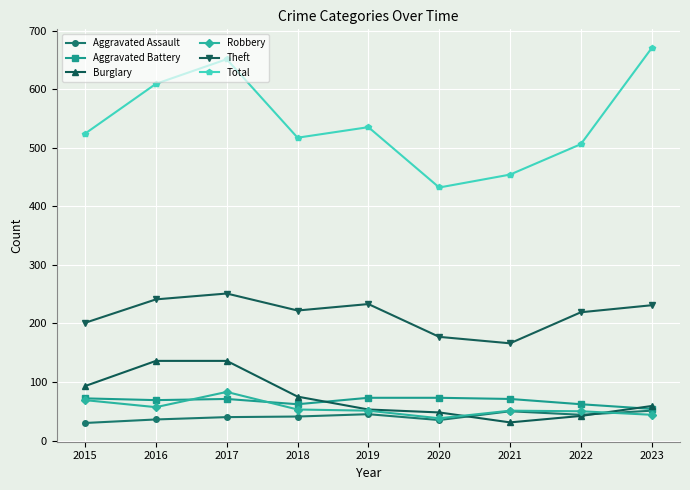

Which series has the largest total across all categories?

Total